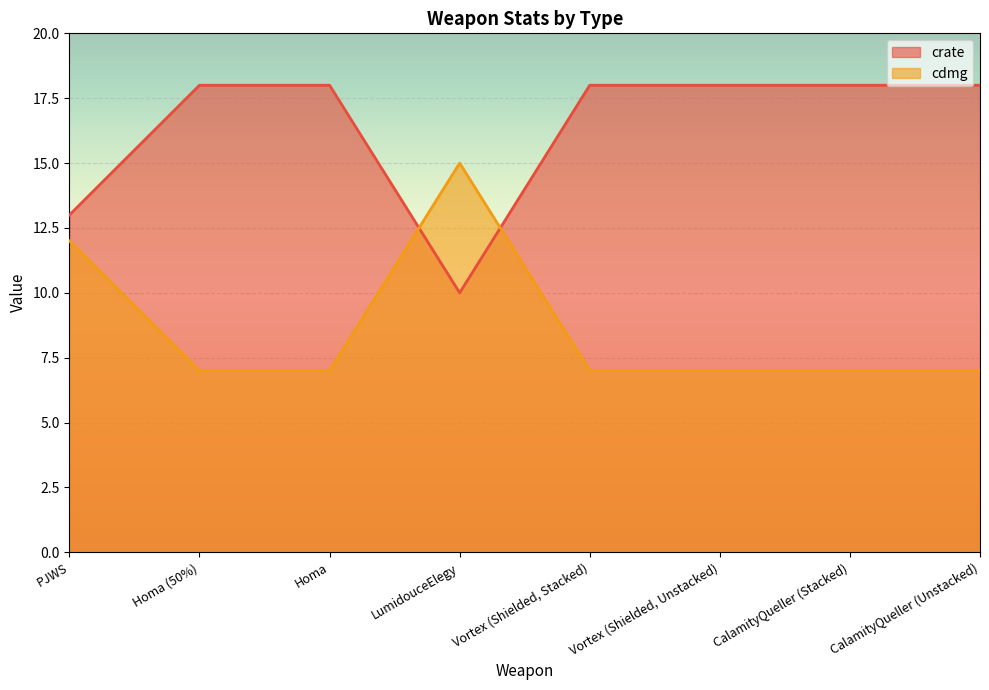

List the series in order of their peak value, lowest first.

cdmg, crate